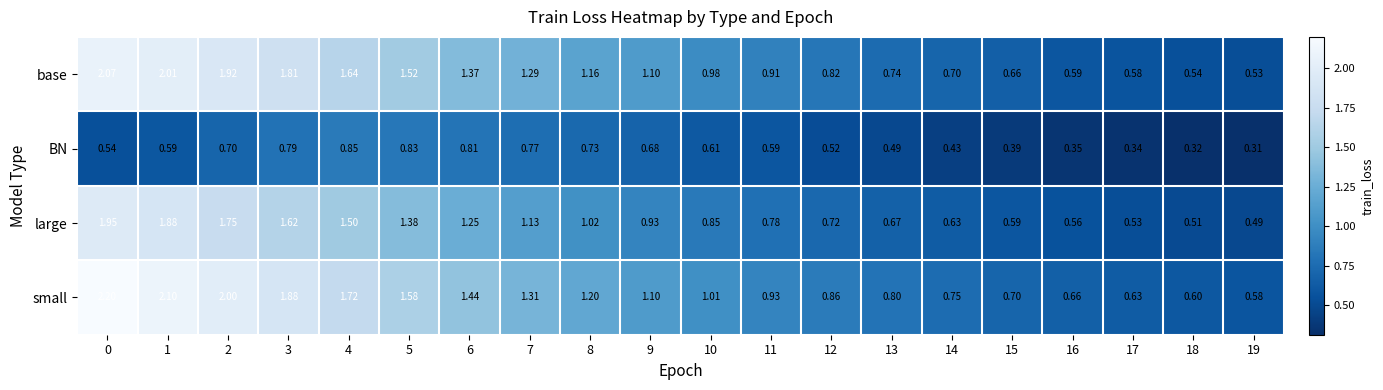

Count the number of categories in the chart.

20